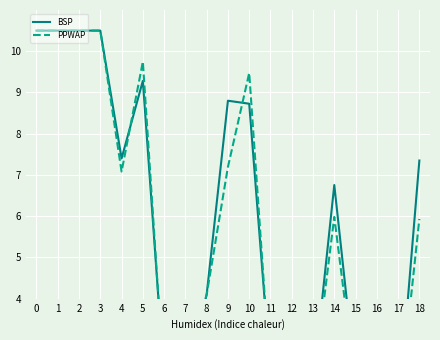

What is the value of the BSP point at the 15th from the left?

6.8